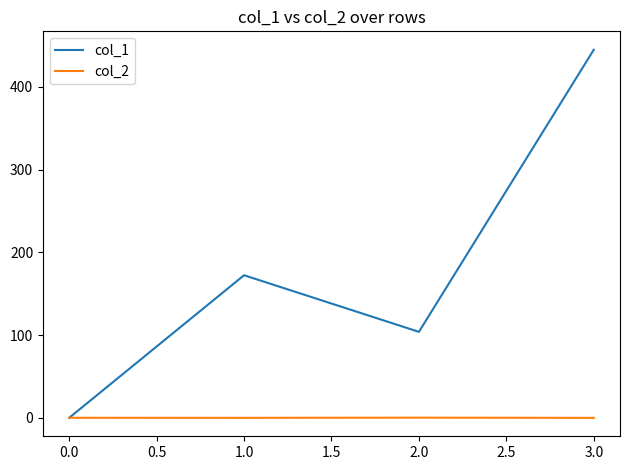

Count the col_2 values in the range 0 to 1.

2